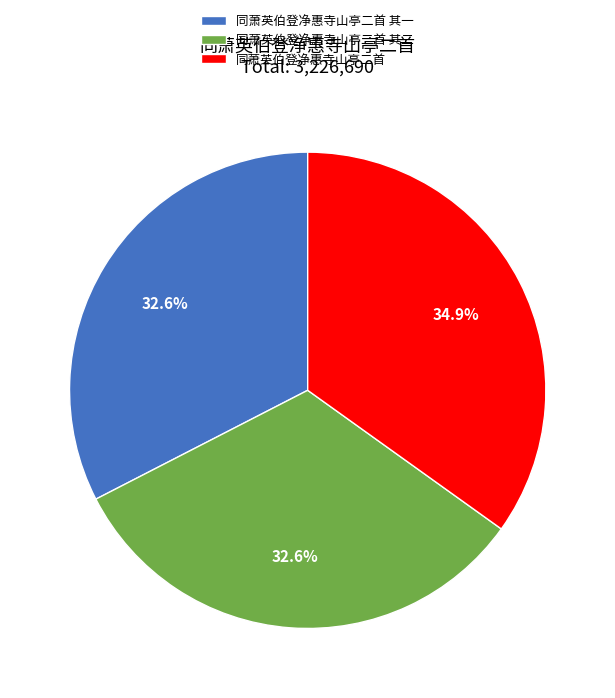

Is there any slice that represents more than half of the pie?

No